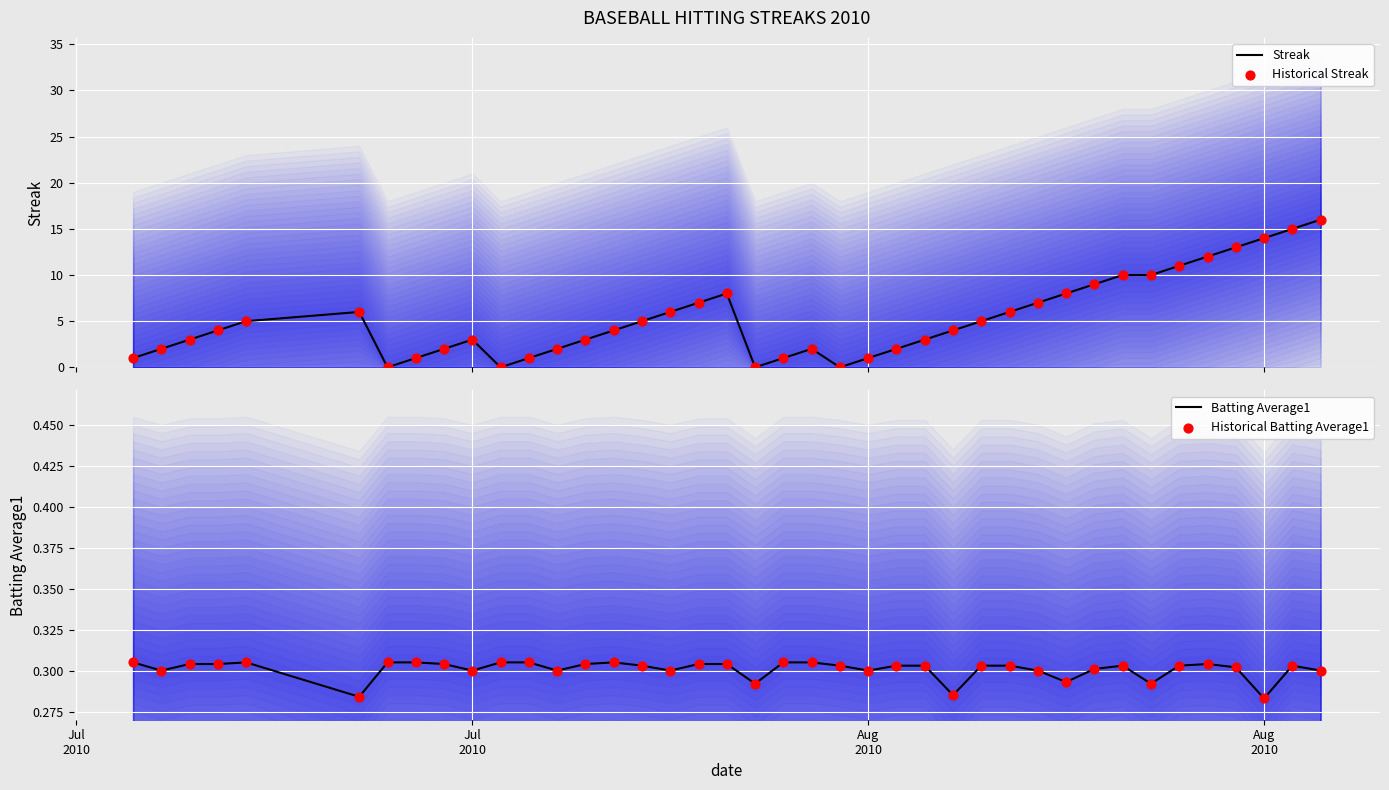

Which series has the widest spread of Y values?

Streak